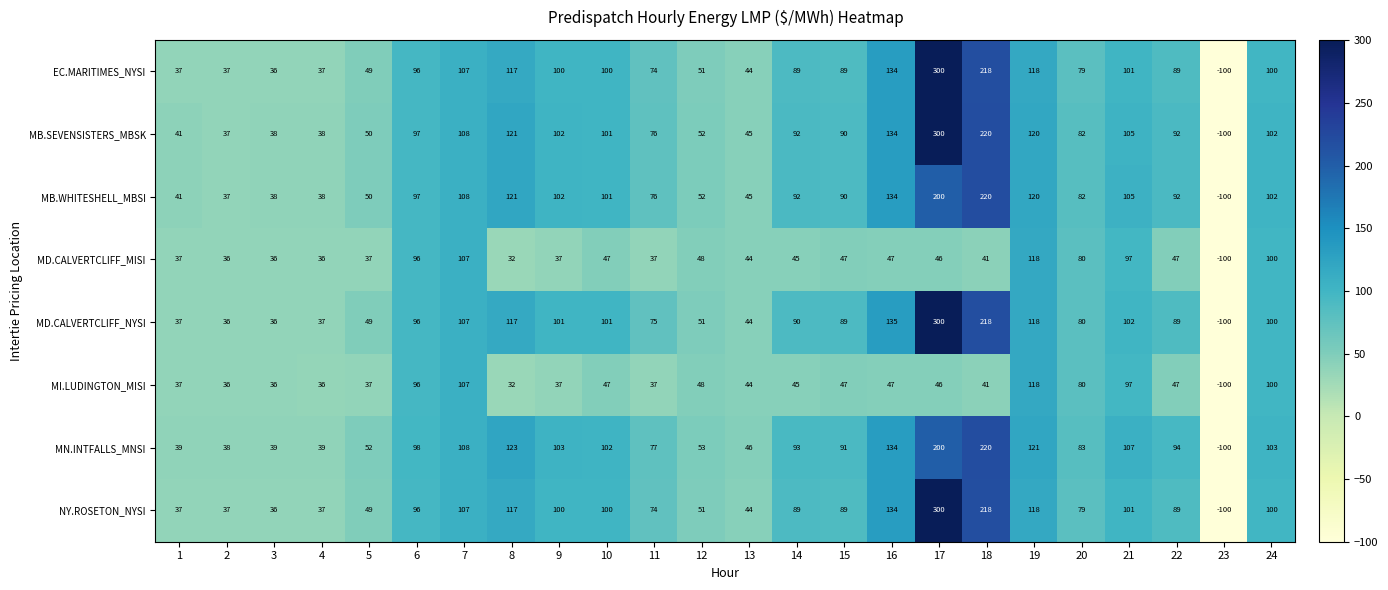

What is the difference between the highest and lowest values at 5?

15